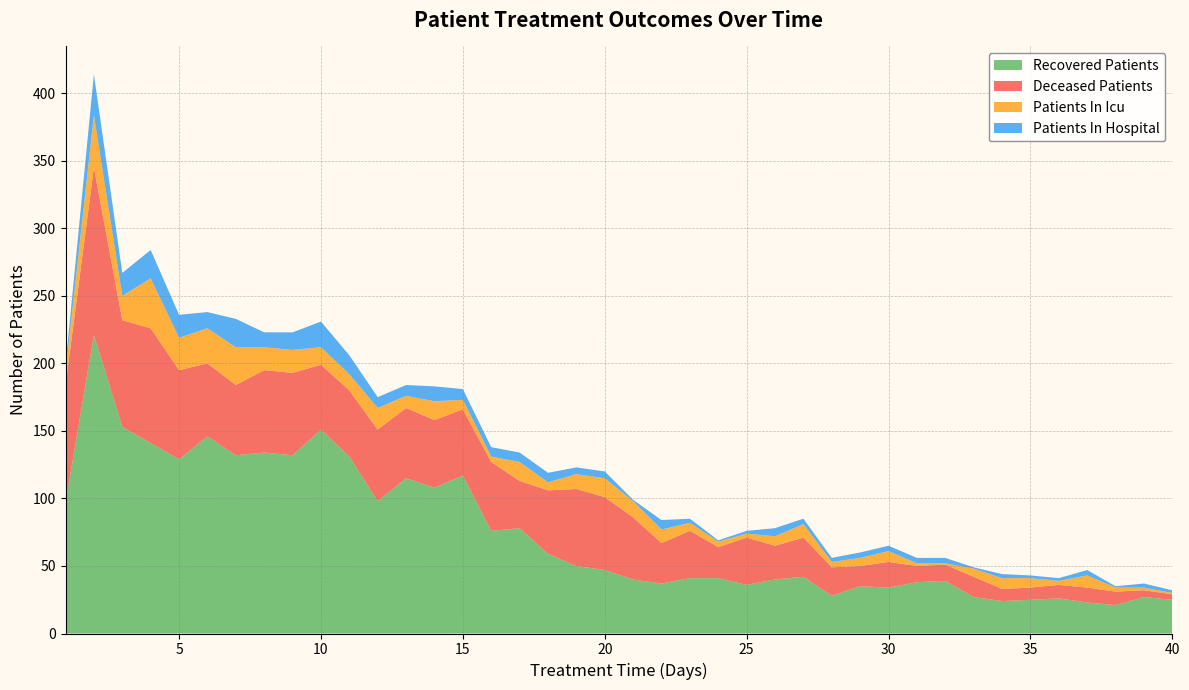

Reading left to right, transcribe all the data shown in this chart.

recovered_patients: 1=97	2=221	3=153	4=141	5=129	6=146	7=132	8=134	9=132	10=151	11=131	12=98	13=115	14=108	15=117	16=76	17=78	18=59	19=50	20=47	21=40	22=37	23=41	24=41	25=36	26=40	27=42	28=28	29=35	30=34	31=38	32=39	33=27	34=24	35=25	36=26	37=23	38=21	39=27	40=25
deceased_patients: 1=87	2=124	3=79	4=85	5=66	6=54	7=52	8=61	9=61	10=48	11=49	12=53	13=52	14=50	15=49	16=51	17=35	18=47	19=57	20=54	21=46	22=30	23=35	24=23	25=35	26=25	27=29	28=21	29=15	30=19	31=12	32=12	33=15	34=9	35=9	36=10	37=11	38=10	39=5	40=4
patients_in_icu: 1=10	2=39	3=18	4=37	5=24	6=26	7=28	8=17	9=17	10=13	11=12	12=16	13=9	14=14	15=7	16=4	17=14	18=6	19=11	20=14	21=12	22=10	23=6	24=4	25=3	26=7	27=10	28=4	29=6	30=8	31=2	32=1	33=6	34=8	35=7	36=3	37=9	38=3	39=2	40=1
patients_in_hospital: 1=5	2=30	3=17	4=21	5=17	6=12	7=21	8=11	9=13	10=19	11=14	12=8	13=8	14=11	15=8	16=7	17=7	18=7	19=5	20=5	21=1	22=7	23=3	24=1	25=2	26=6	27=4	28=3	29=4	30=4	31=4	32=4	33=1	34=3	35=2	36=2	37=4	38=1	39=3	40=2